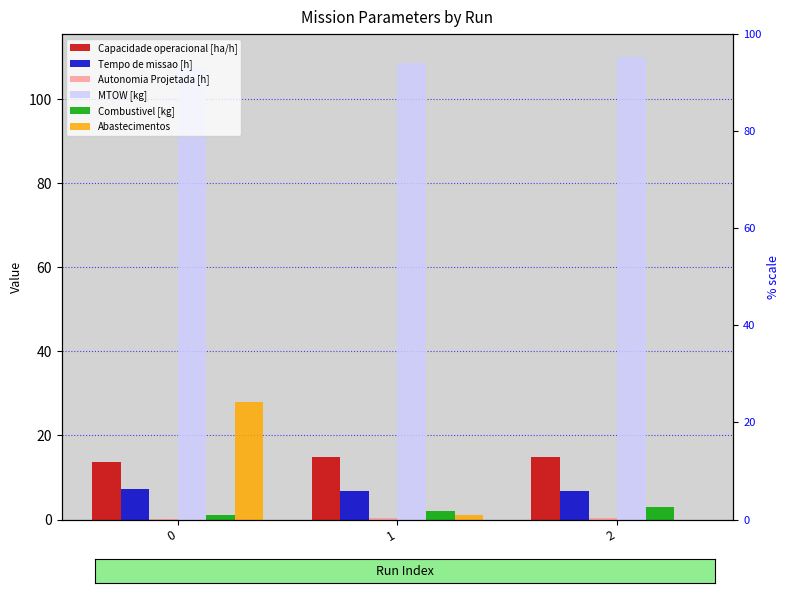

The Abastecimentos series shows 0.0 at 2. True or false?

True